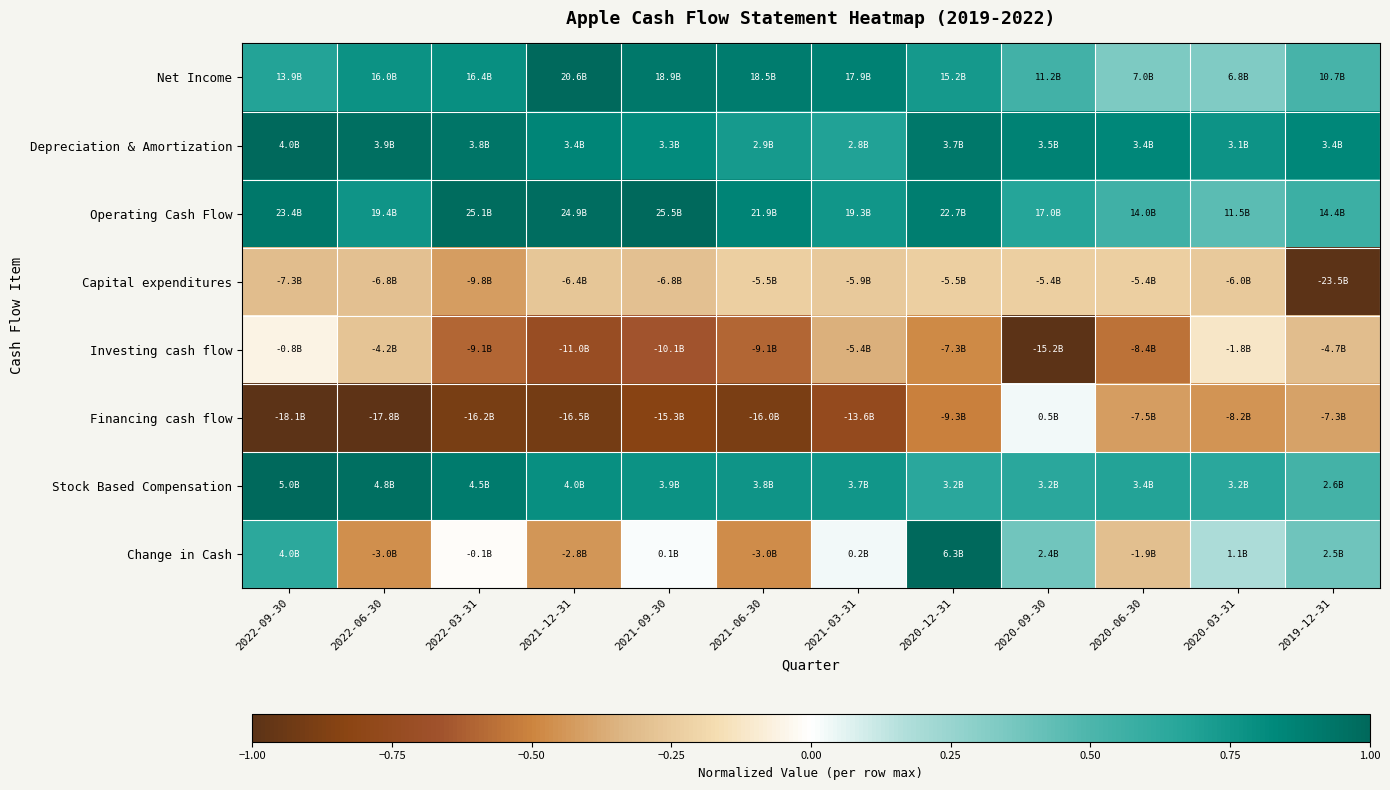

Reading right to left, extract all data points from this chart.

Net Income: 2019-12-31=0.5	2020-03-31=0.3	2020-06-30=0.3	2020-09-30=0.5	2020-12-31=0.7	2021-03-31=0.9	2021-06-30=0.9	2021-09-30=0.9	2021-12-31=1.0	2022-03-31=0.8	2022-06-30=0.8	2022-09-30=0.7
Depreciation & Amortization: 2019-12-31=0.8	2020-03-31=0.8	2020-06-30=0.8	2020-09-30=0.9	2020-12-31=0.9	2021-03-31=0.7	2021-06-30=0.7	2021-09-30=0.8	2021-12-31=0.8	2022-03-31=0.9	2022-06-30=1.0	2022-09-30=1.0
Operating Cash Flow: 2019-12-31=0.6	2020-03-31=0.4	2020-06-30=0.5	2020-09-30=0.7	2020-12-31=0.9	2021-03-31=0.8	2021-06-30=0.9	2021-09-30=1.0	2021-12-31=1.0	2022-03-31=1.0	2022-06-30=0.8	2022-09-30=0.9
Capital expenditures: 2019-12-31=-1.0	2020-03-31=-0.3	2020-06-30=-0.2	2020-09-30=-0.2	2020-12-31=-0.2	2021-03-31=-0.3	2021-06-30=-0.2	2021-09-30=-0.3	2021-12-31=-0.3	2022-03-31=-0.4	2022-06-30=-0.3	2022-09-30=-0.3
Investing cash flow: 2019-12-31=-0.3	2020-03-31=-0.1	2020-06-30=-0.6	2020-09-30=-1.0	2020-12-31=-0.5	2021-03-31=-0.4	2021-06-30=-0.6	2021-09-30=-0.7	2021-12-31=-0.7	2022-03-31=-0.6	2022-06-30=-0.3	2022-09-30=-0.1
Financing cash flow: 2019-12-31=-0.4	2020-03-31=-0.5	2020-06-30=-0.4	2020-09-30=0.0	2020-12-31=-0.5	2021-03-31=-0.8	2021-06-30=-0.9	2021-09-30=-0.8	2021-12-31=-0.9	2022-03-31=-0.9	2022-06-30=-1.0	2022-09-30=-1.0
Stock Based Compensation: 2019-12-31=0.5	2020-03-31=0.6	2020-06-30=0.7	2020-09-30=0.6	2020-12-31=0.6	2021-03-31=0.8	2021-06-30=0.8	2021-09-30=0.8	2021-12-31=0.8	2022-03-31=0.9	2022-06-30=1.0	2022-09-30=1.0
Change in Cash: 2019-12-31=0.4	2020-03-31=0.2	2020-06-30=-0.3	2020-09-30=0.4	2020-12-31=1.0	2021-03-31=0.0	2021-06-30=-0.5	2021-09-30=0.0	2021-12-31=-0.4	2022-03-31=-0.0	2022-06-30=-0.5	2022-09-30=0.6